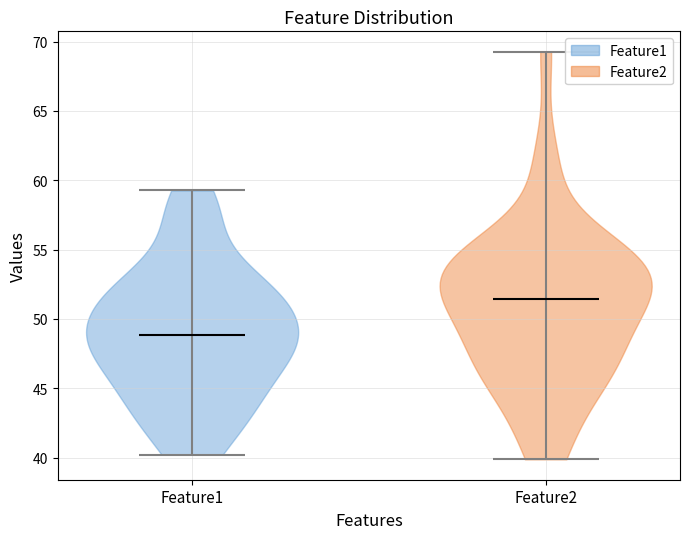

Reading left to right, read every violin against the y-axis: where its median line is, and the lowest and highest points it reaches. The values are not printed on the chart, so give them approximately, as read against the axis.

Feature1: median line 49.0, lowest point 40.0, highest point 59.5
Feature2: median line 51.5, lowest point 40.0, highest point 69.5